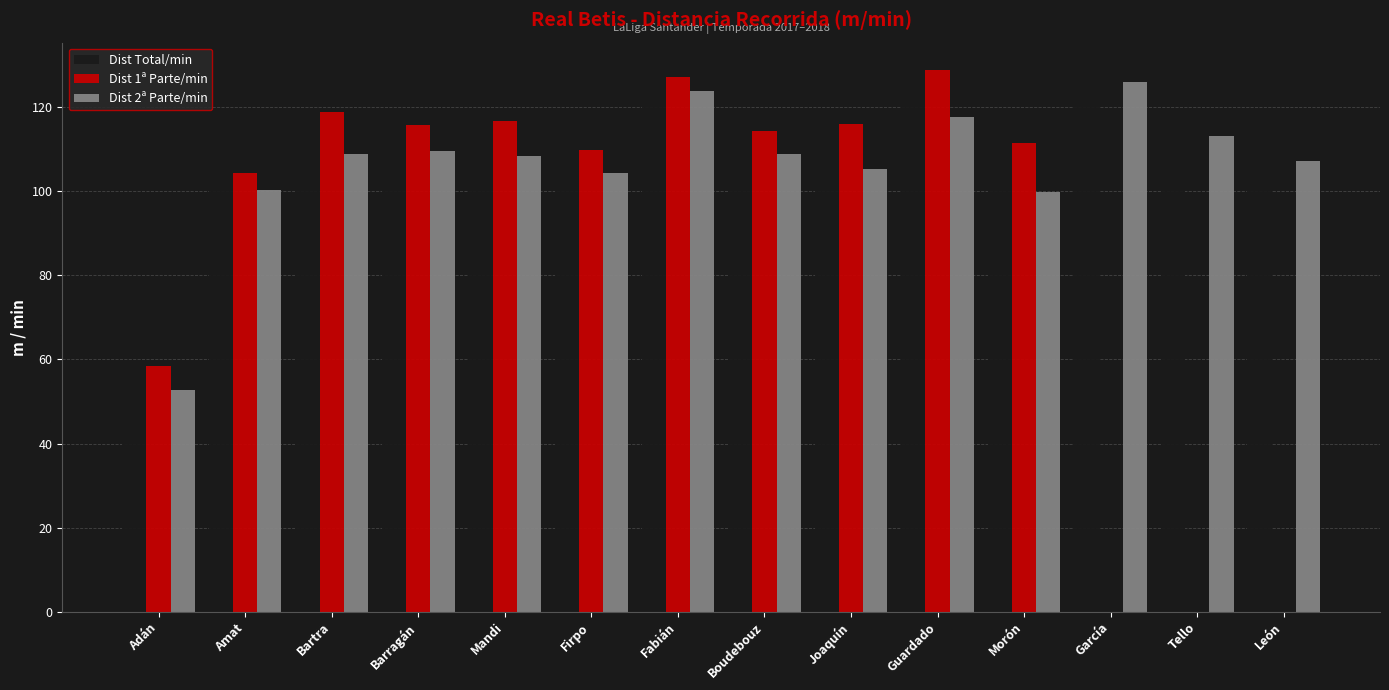

Where is Dist Total/min nearest to the value 90?

Amat